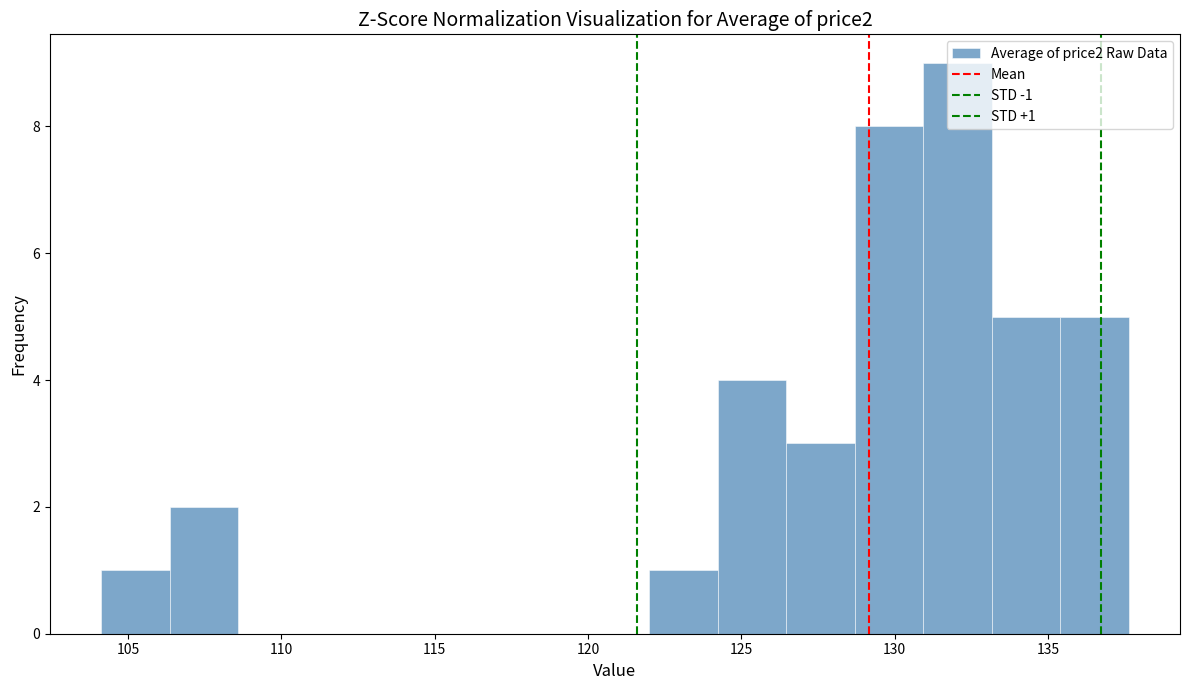

Which range on the x-axis has the tallest bar?

131.0 to 133.0